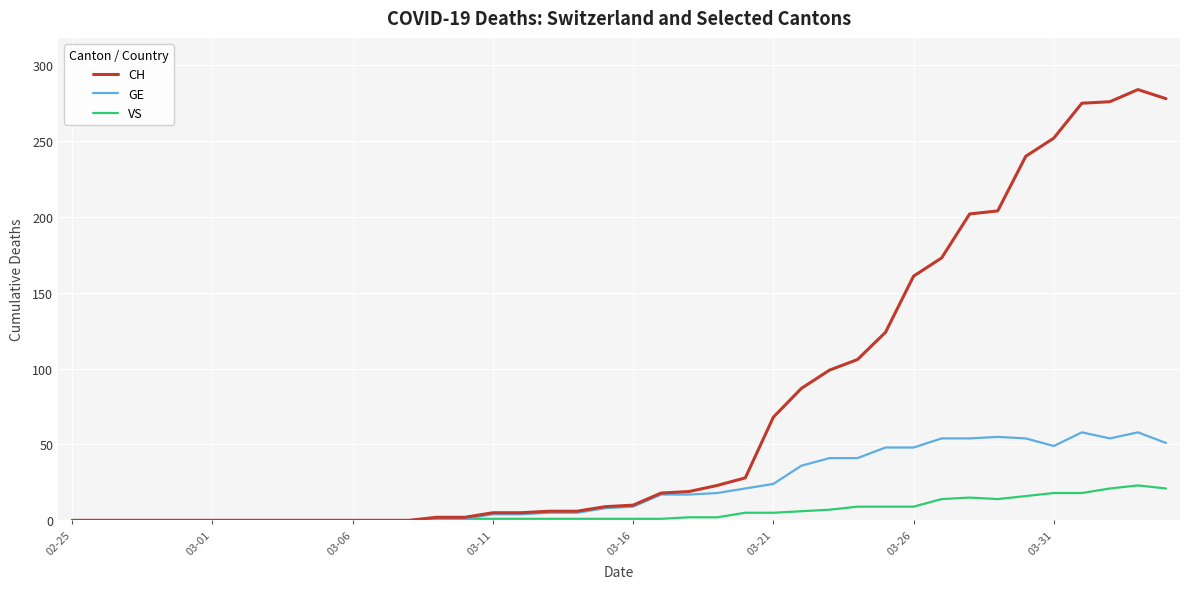

Which series has the largest range (max minus min)?

CH